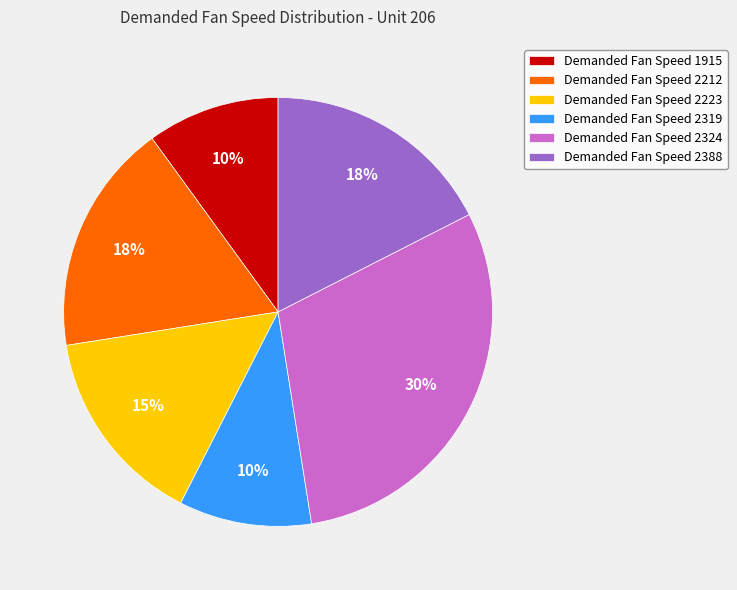

Which category has the biggest portion of the pie?

Demanded Fan Speed 2324